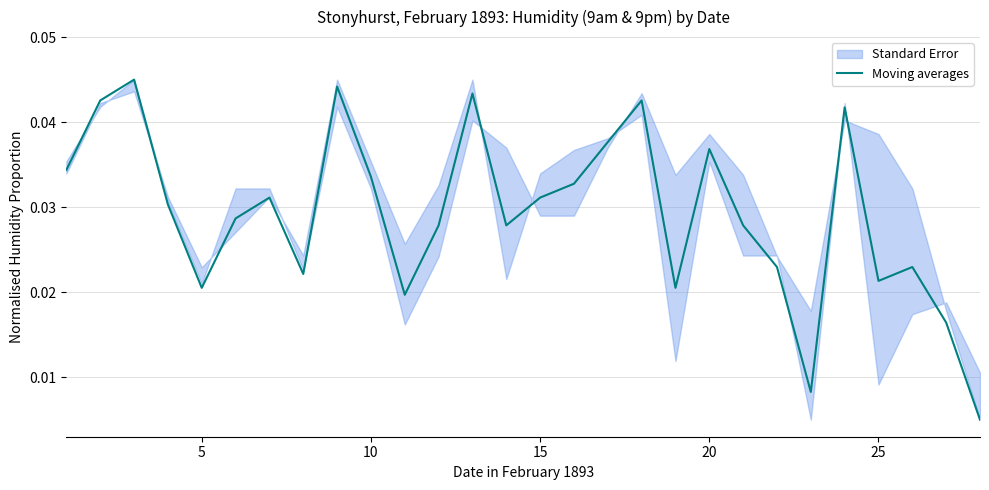

True or false: the data shows 0.0 at 10.

False